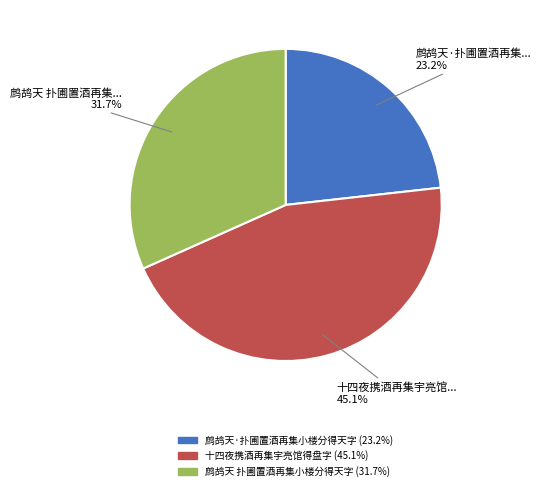

Does 鹧鸪天 扑圃置酒再集小楼分得天字 represent more than half of the total?

No